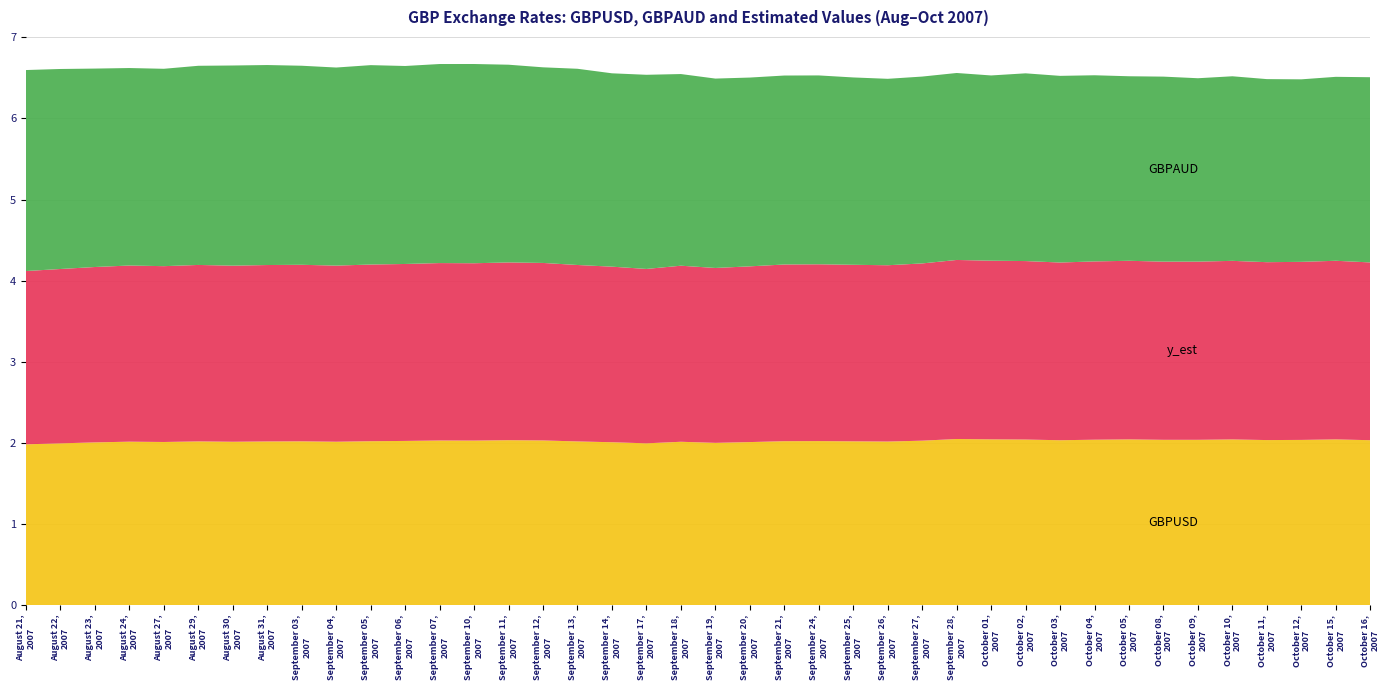

Reading right to left, list all the values displayed in this chart.

GBPUSD: 2007-10-16=2.0	2007-10-15=2.0	2007-10-12=2.0	2007-10-11=2.0	2007-10-10=2.0	2007-10-09=2.0	2007-10-08=2.0	2007-10-05=2.0	2007-10-04=2.0	2007-10-03=2.0	2007-10-02=2.0	2007-10-01=2.0	2007-09-28=2.0	2007-09-27=2.0	2007-09-26=2.0	2007-09-25=2.0	2007-09-24=2.0	2007-09-21=2.0	2007-09-20=2.0	2007-09-19=2.0	2007-09-18=2.0	2007-09-17=2.0	2007-09-14=2.0	2007-09-13=2.0	2007-09-12=2.0	2007-09-11=2.0	2007-09-10=2.0	2007-09-07=2.0	2007-09-06=2.0	2007-09-05=2.0	2007-09-04=2.0	2007-09-03=2.0	2007-08-31=2.0	2007-08-30=2.0	2007-08-29=2.0	2007-08-27=2.0	2007-08-24=2.0	2007-08-23=2.0	2007-08-22=2.0	2007-08-21=2.0
y_est: 2007-10-16=2.2	2007-10-15=2.2	2007-10-12=2.2	2007-10-11=2.2	2007-10-10=2.2	2007-10-09=2.2	2007-10-08=2.2	2007-10-05=2.2	2007-10-04=2.2	2007-10-03=2.2	2007-10-02=2.2	2007-10-01=2.2	2007-09-28=2.2	2007-09-27=2.2	2007-09-26=2.2	2007-09-25=2.2	2007-09-24=2.2	2007-09-21=2.2	2007-09-20=2.2	2007-09-19=2.2	2007-09-18=2.2	2007-09-17=2.2	2007-09-14=2.2	2007-09-13=2.2	2007-09-12=2.2	2007-09-11=2.2	2007-09-10=2.2	2007-09-07=2.2	2007-09-06=2.2	2007-09-05=2.2	2007-09-04=2.2	2007-09-03=2.2	2007-08-31=2.2	2007-08-30=2.2	2007-08-29=2.2	2007-08-27=2.2	2007-08-24=2.2	2007-08-23=2.2	2007-08-22=2.1	2007-08-21=2.1
GBPAUD: 2007-10-16=2.3	2007-10-15=2.3	2007-10-12=2.3	2007-10-11=2.3	2007-10-10=2.3	2007-10-09=2.3	2007-10-08=2.3	2007-10-05=2.3	2007-10-04=2.3	2007-10-03=2.3	2007-10-02=2.3	2007-10-01=2.3	2007-09-28=2.3	2007-09-27=2.3	2007-09-26=2.3	2007-09-25=2.3	2007-09-24=2.3	2007-09-21=2.3	2007-09-20=2.3	2007-09-19=2.3	2007-09-18=2.4	2007-09-17=2.4	2007-09-14=2.4	2007-09-13=2.4	2007-09-12=2.4	2007-09-11=2.4	2007-09-10=2.5	2007-09-07=2.5	2007-09-06=2.4	2007-09-05=2.5	2007-09-04=2.4	2007-09-03=2.5	2007-08-31=2.5	2007-08-30=2.5	2007-08-29=2.5	2007-08-27=2.4	2007-08-24=2.4	2007-08-23=2.4	2007-08-22=2.5	2007-08-21=2.5